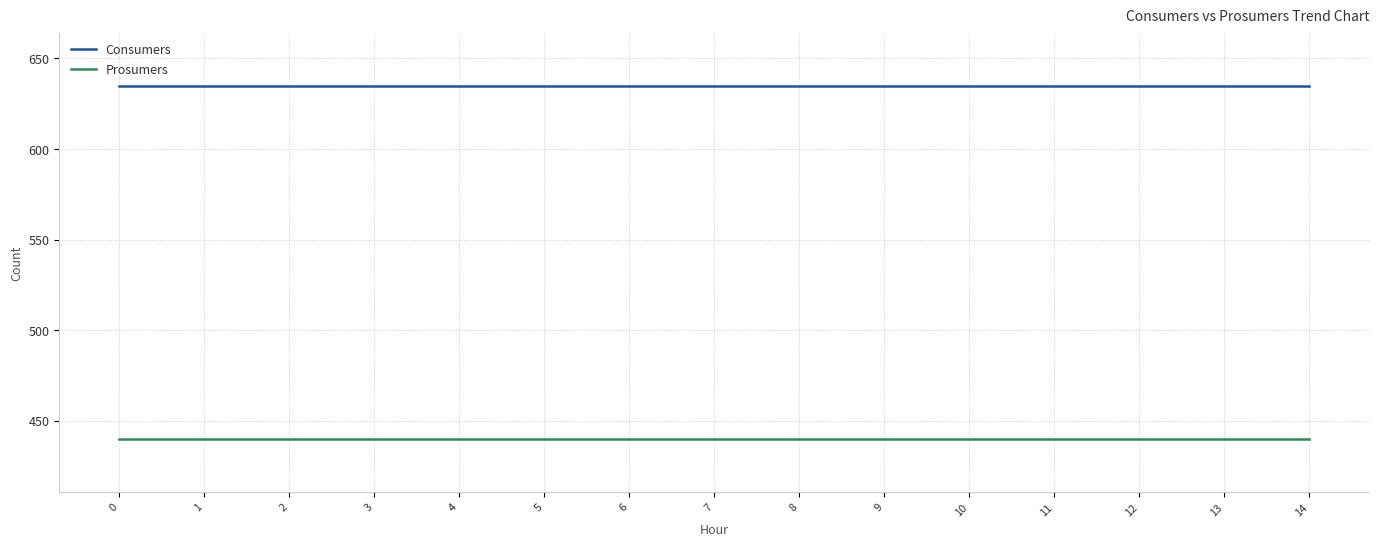

What is the minimum value shown in the chart?

440